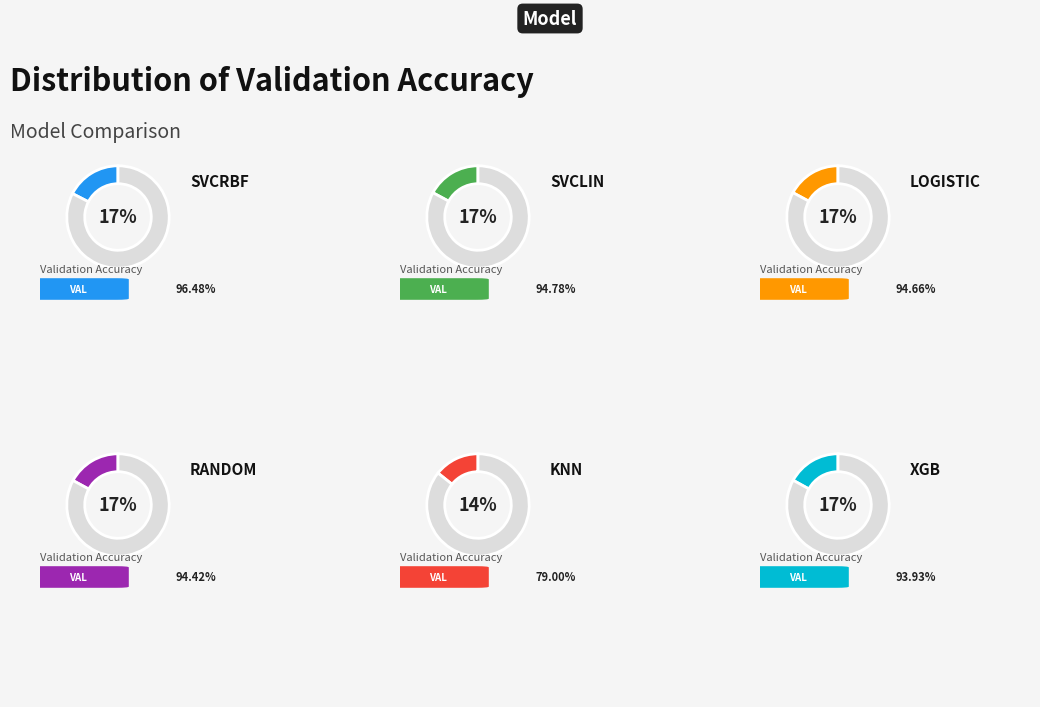

The svclin slice represents 17% of the pie. True or false?

True